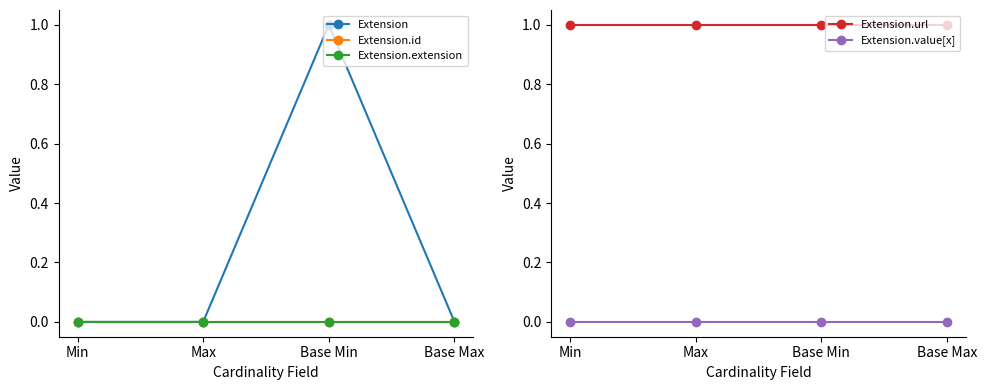

Which series has the largest range (max minus min)?

Extension